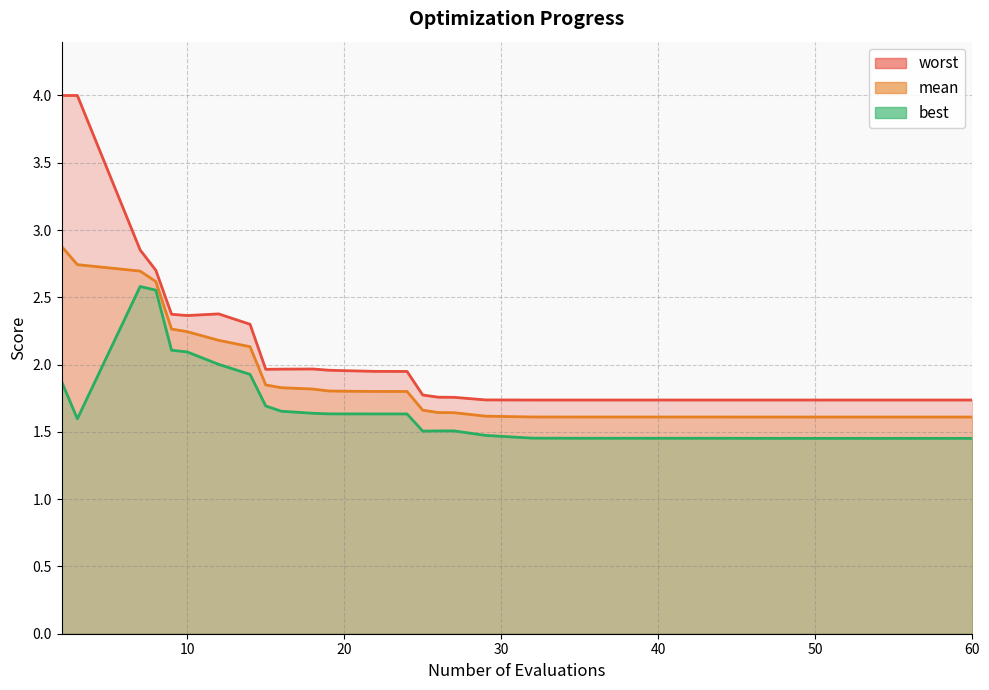

True or false: best and worst cross at least once.

False